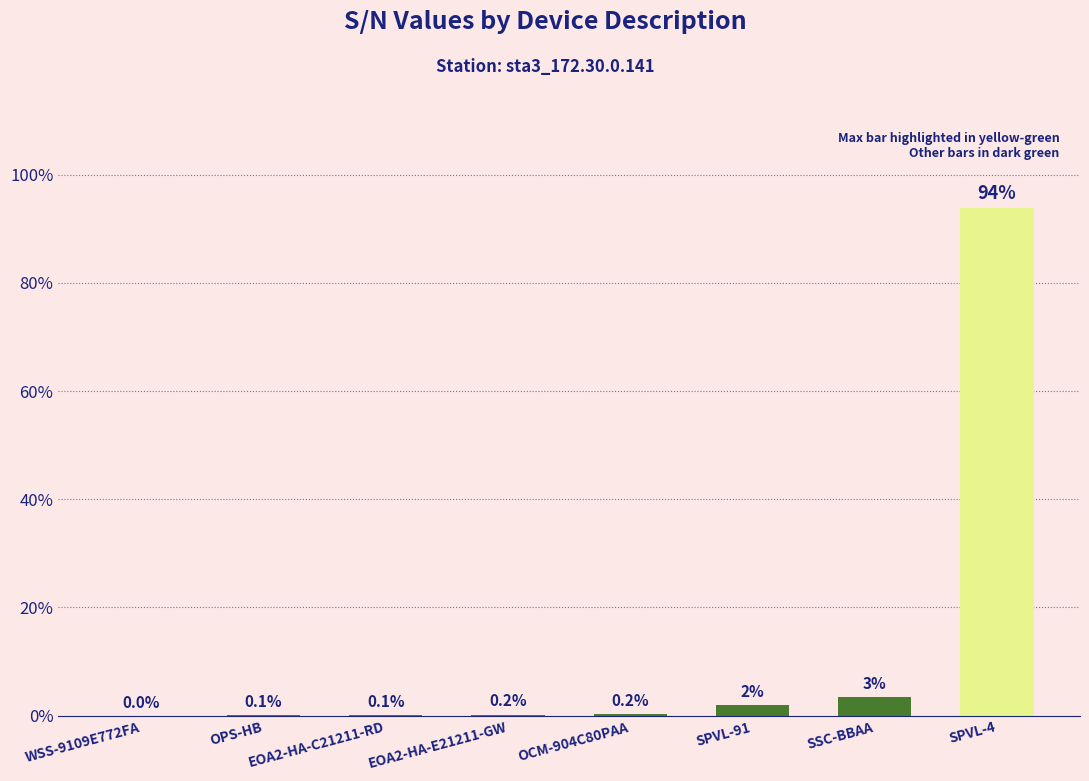

What is the sum of the values at EOA2-HA-C21211-RD and SPVL-4?

94.0